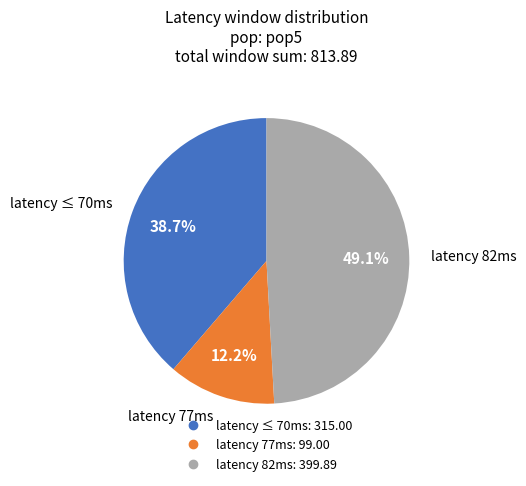

Is there any slice that represents more than half of the pie?

No